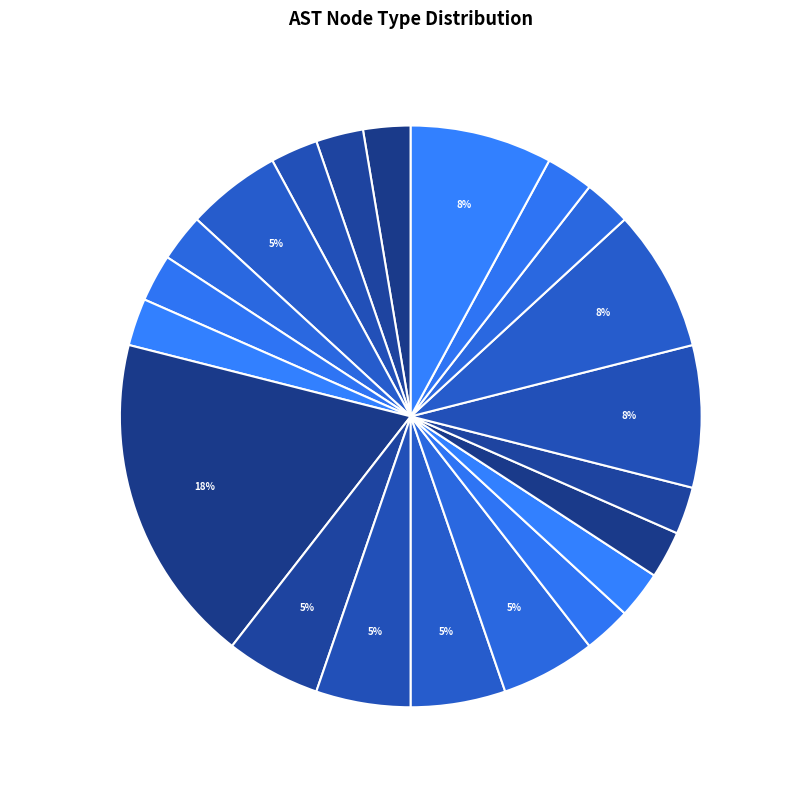

To the nearest percent, what is the combined percentage of ExpressionStatement and ParameterType?

13%